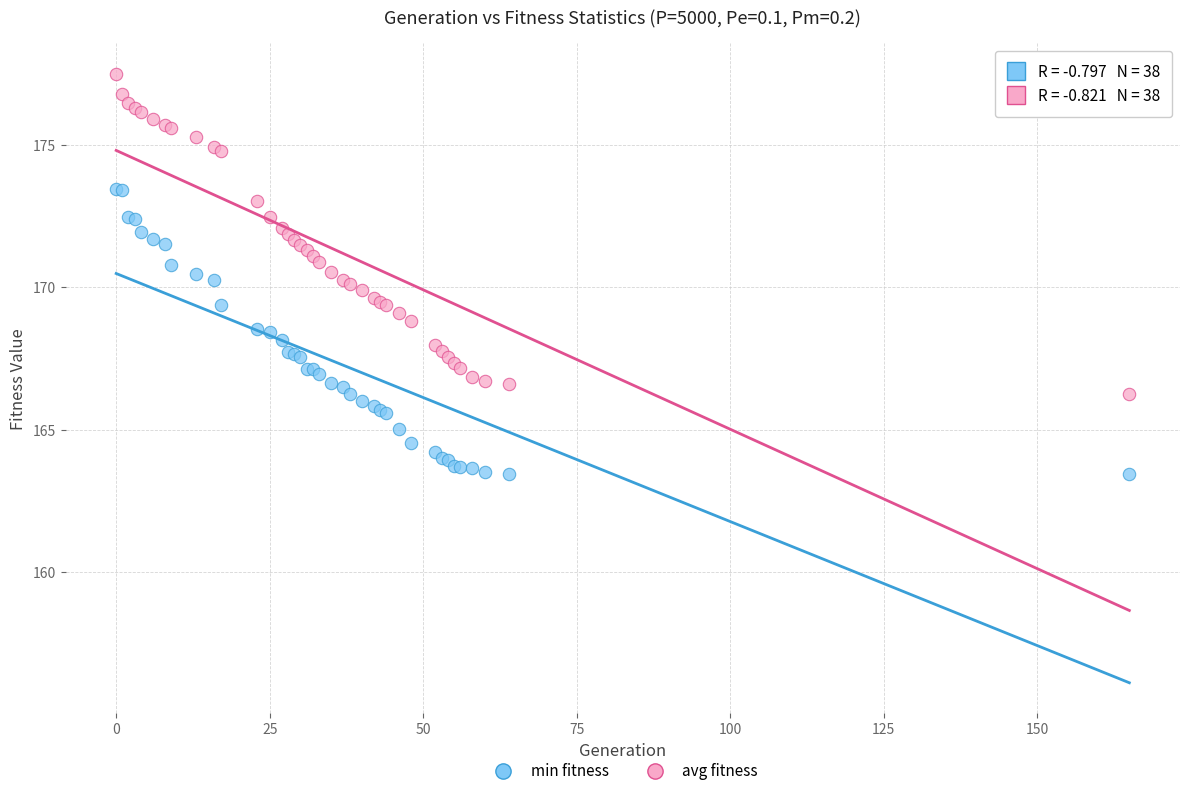

What is the X range (max minus min) for the scatter plot?

165.0